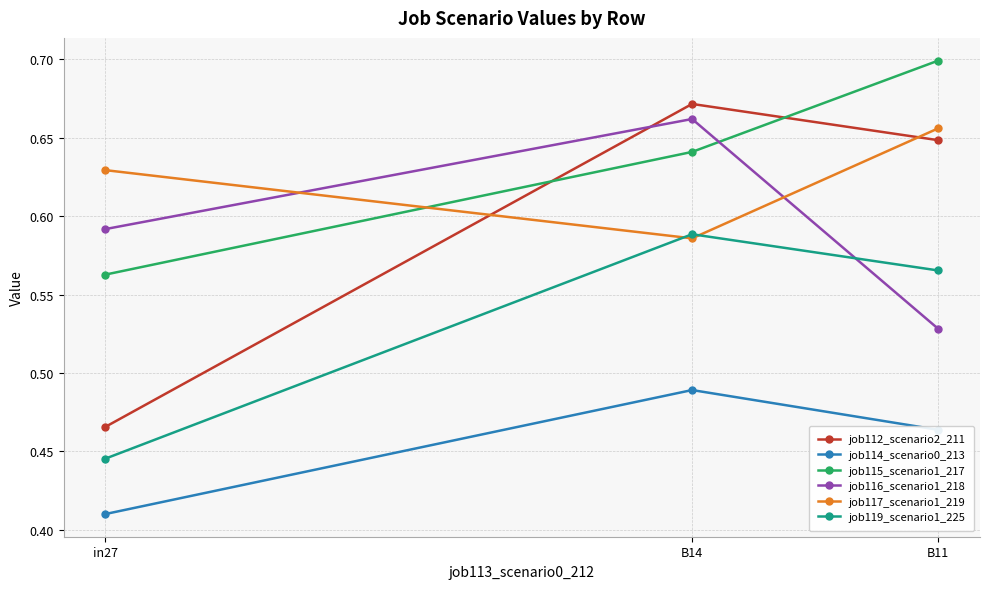

Between in27 and B11, which series saw the biggest shift?

job112_scenario2_211